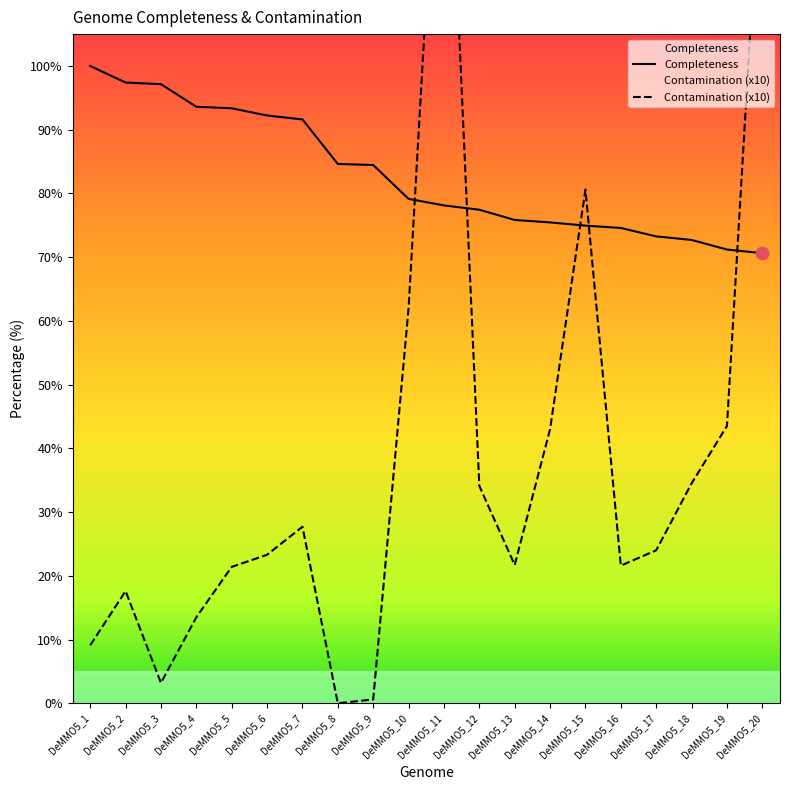

At how many categories does at least one series exceed 7?

20